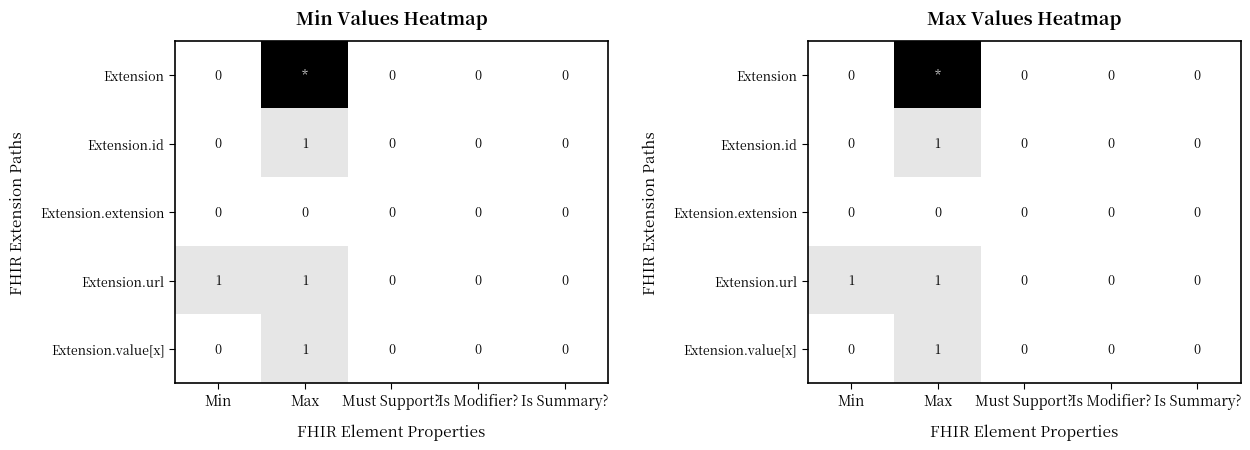

How many series are shown in this chart?

5